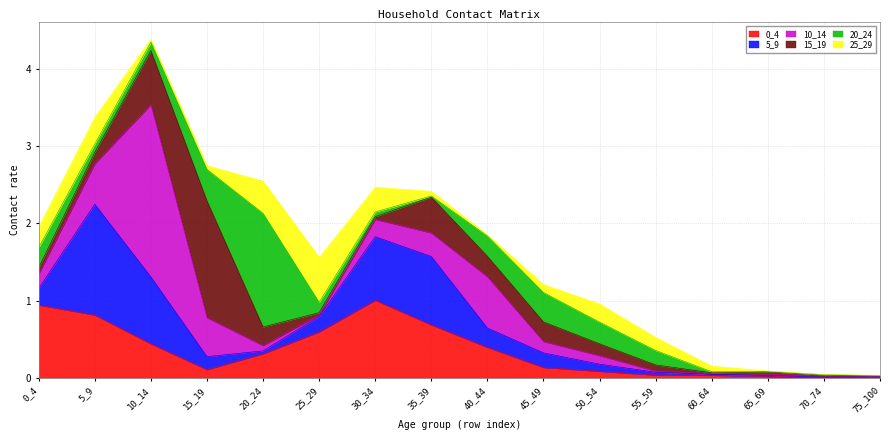

How many interior local peaks does the 5_9 series have?

3